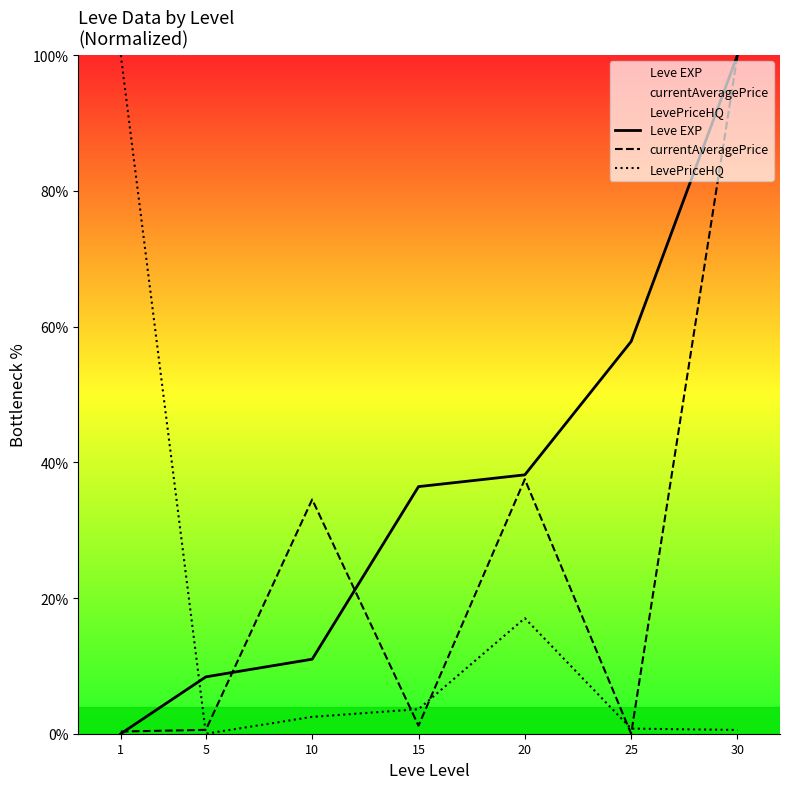

What is the sum of all LevePriceHQ values?

124.4